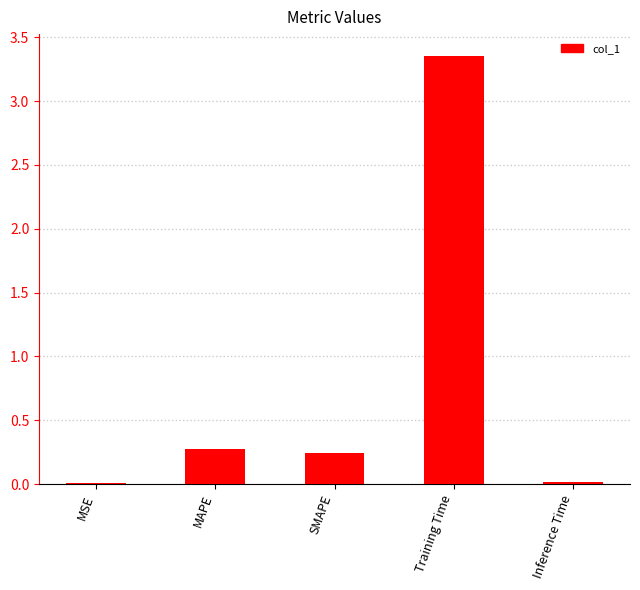

What is the sum of all values?

3.9